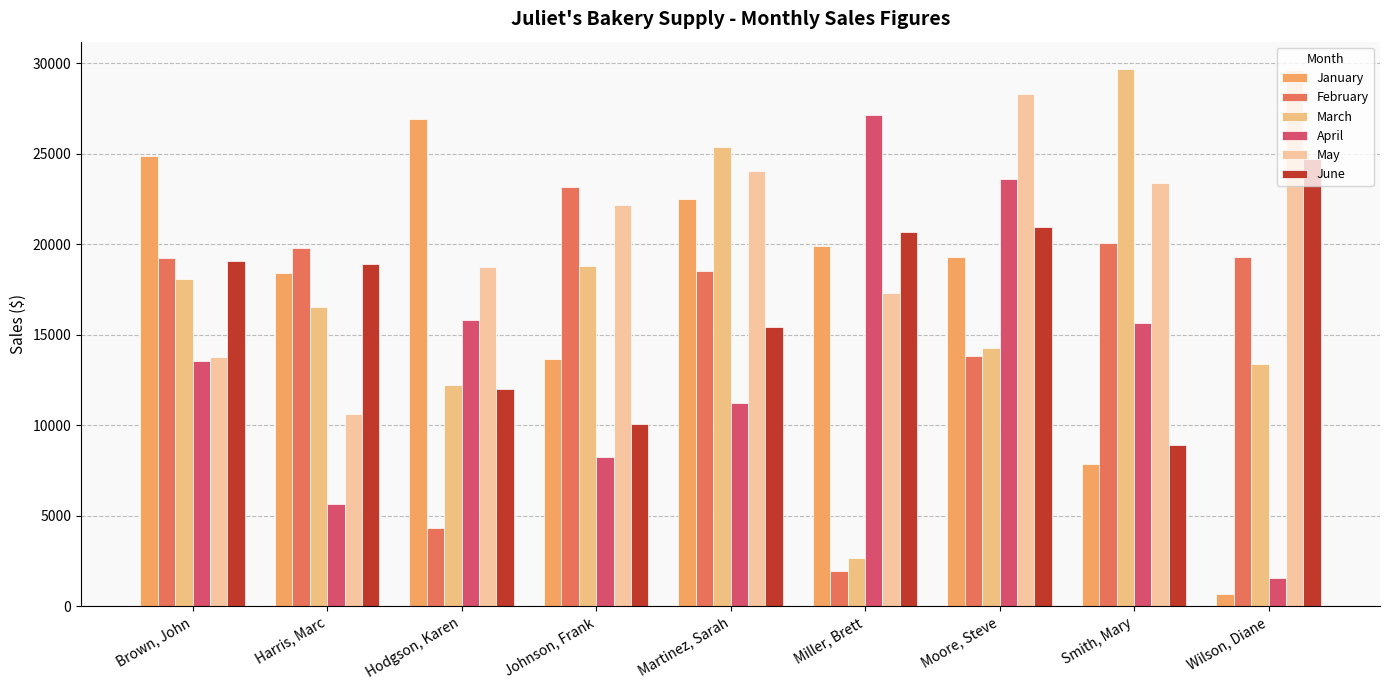

How many values in the March series exceed 16538?

5